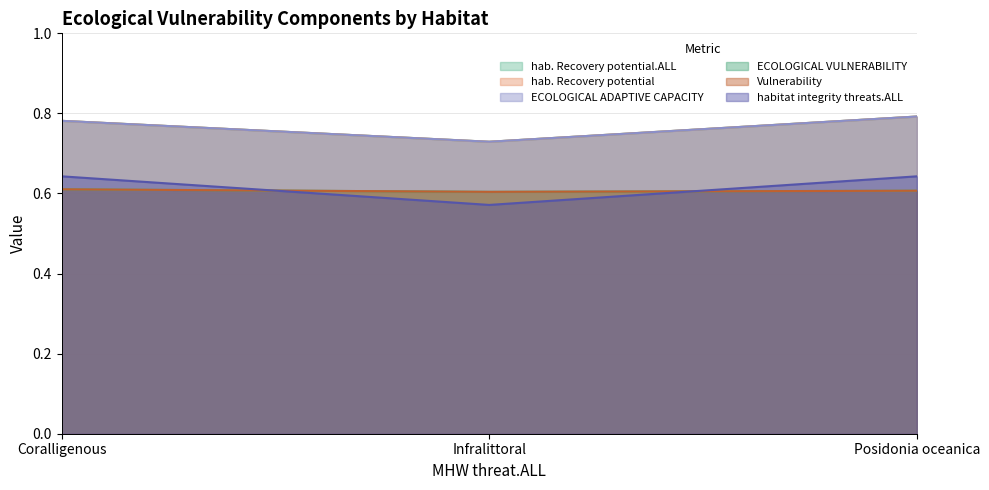

What is the difference between the maximum and minimum values in the hab. Recovery potential.ALL series?

0.1